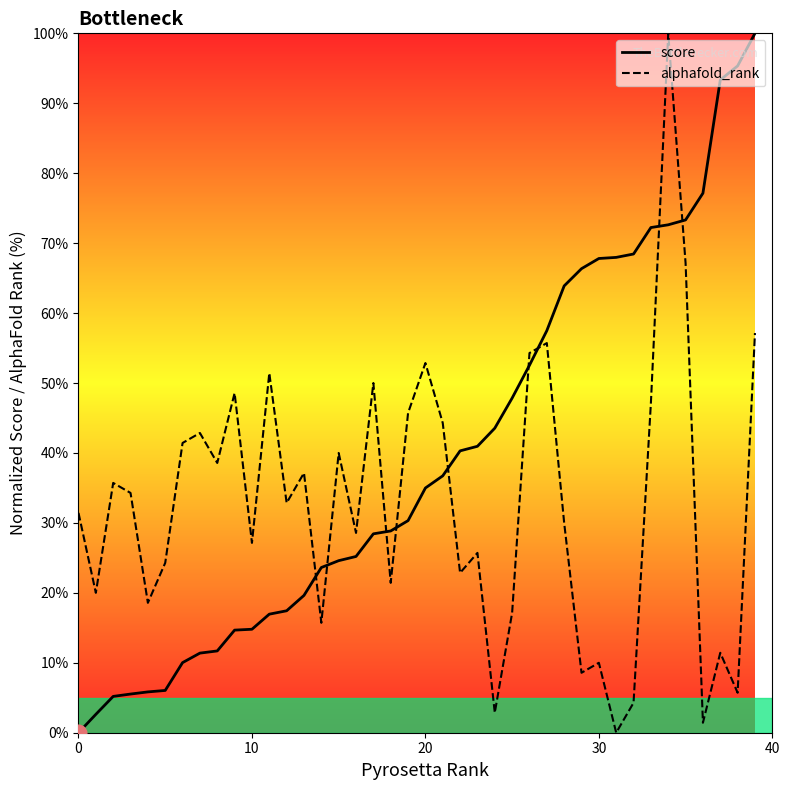

Reading left to right, list all the values displayed in this chart.

score: 0.0	2.6	5.2	5.5	5.8	6.0	10.0	11.4	11.7	14.7	14.8	17.0	17.4	19.6	23.6	24.6	25.2	28.4	28.8	30.3	35.0	36.7	40.3	41.0	43.5	47.8	52.5	57.5	63.9	66.4	67.8	68.0	68.4	72.2	72.6	73.3	77.1	93.3	95.3	100.0
alphafold_rank: 31.4	20.0	35.7	34.3	18.6	24.3	41.4	42.9	38.6	48.6	27.1	51.4	32.9	37.1	15.7	40.0	28.6	50.0	21.4	45.7	52.9	44.3	22.9	25.7	2.9	17.1	54.3	55.7	30.0	8.6	10.0	0.0	4.3	47.1	100.0	67.1	1.4	11.4	5.7	57.1